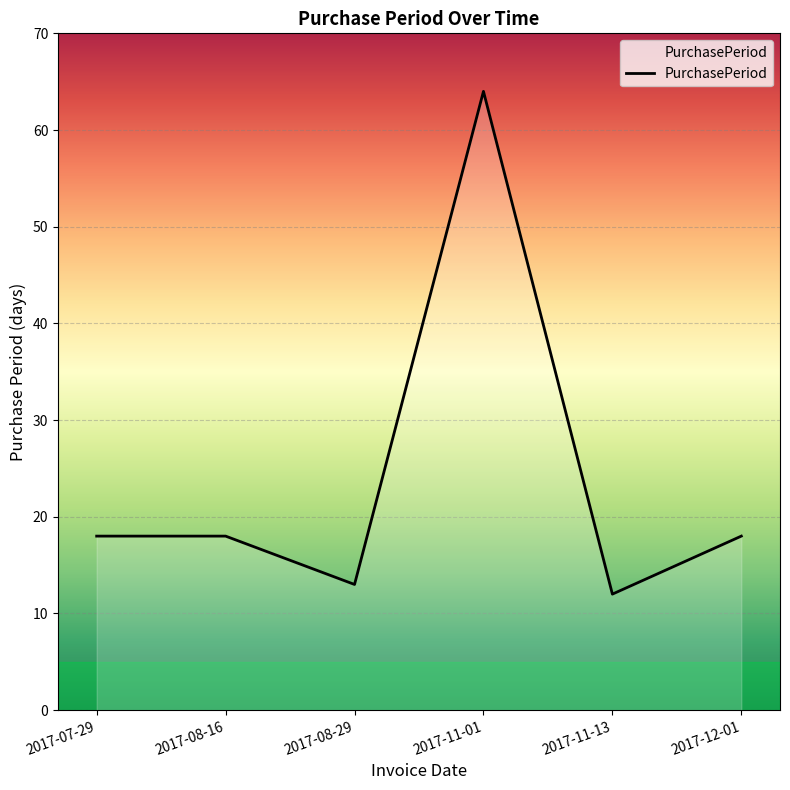

The value at 2017-08-16 is 31. True or false?

False